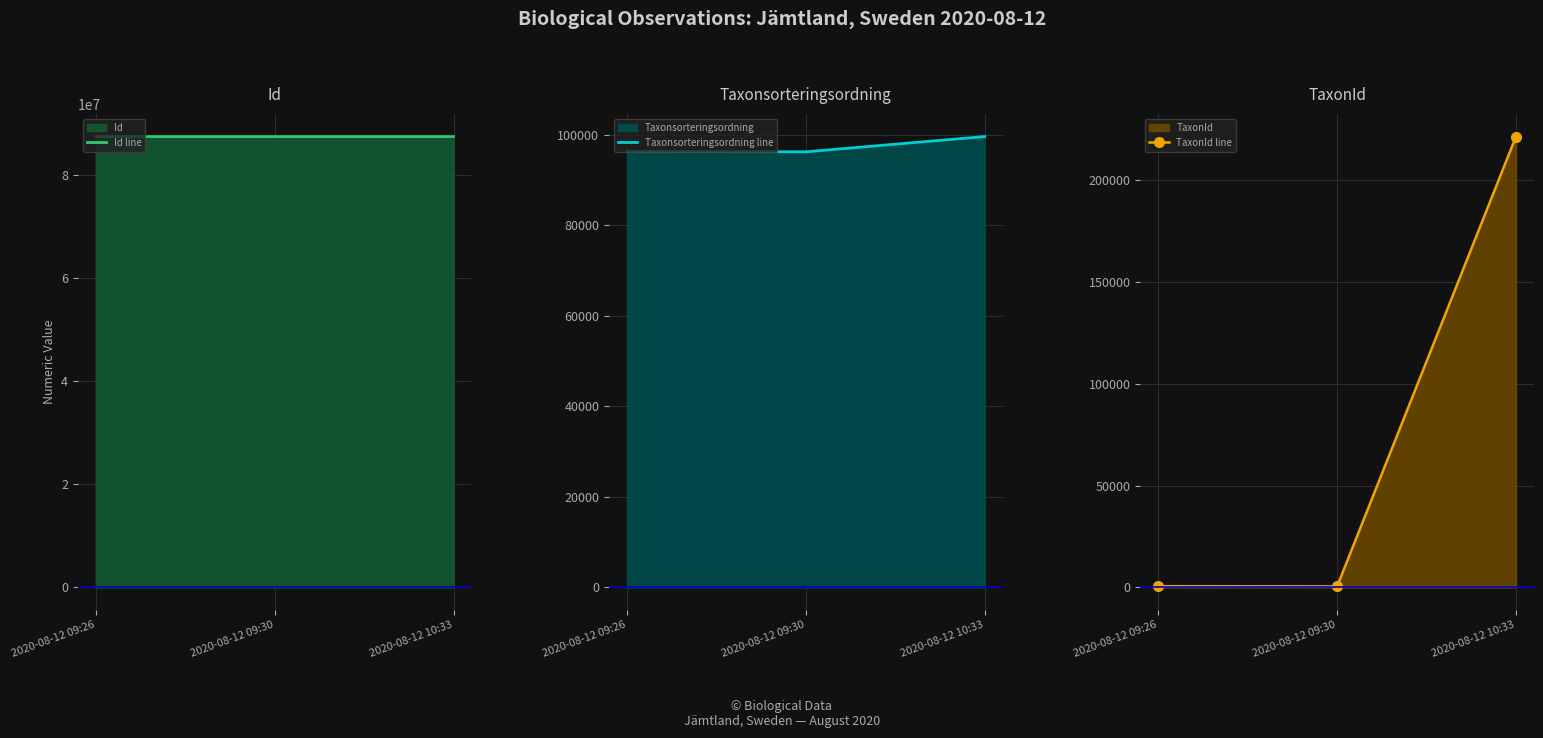

Reading left to right, extract all data points from this chart.

Id line: 2020-08-12 09:26=87420124	2020-08-12 09:30=87420181	2020-08-12 10:33=87421154
Taxonsorteringsordning line: 2020-08-12 09:26=96332	2020-08-12 09:30=96239	2020-08-12 10:33=99611
TaxonId line: 2020-08-12 09:26=620	2020-08-12 09:30=504	2020-08-12 10:33=221343